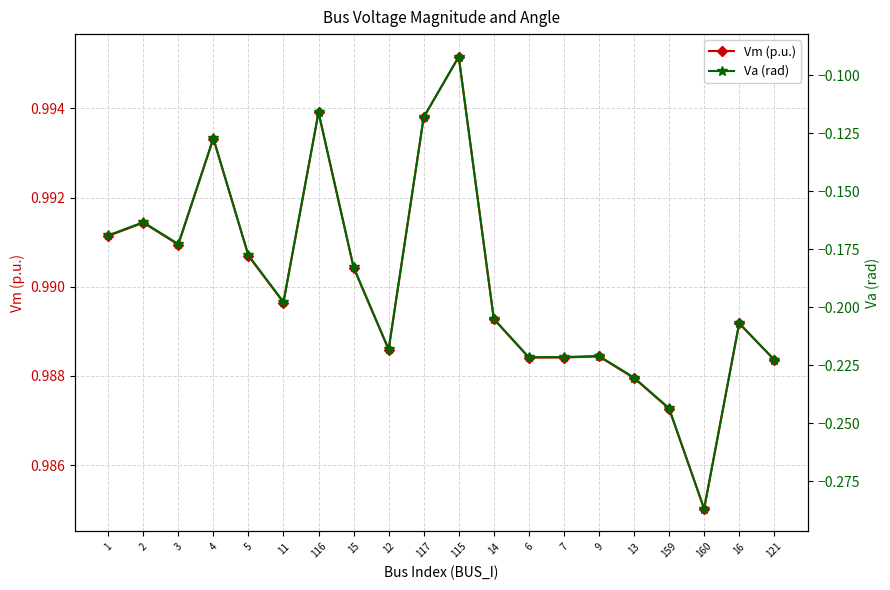

What is the maximum value shown in the chart?

1.0